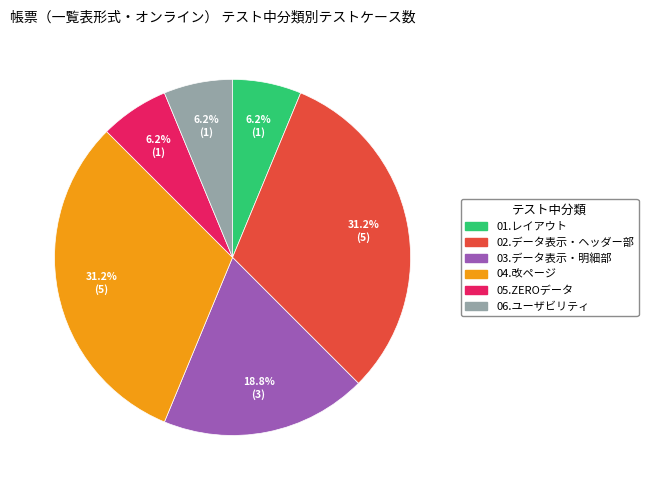

Approximately how many times larger is the value at 03.データ表示・明細部 compared to 05.ZEROデータ?

3.0